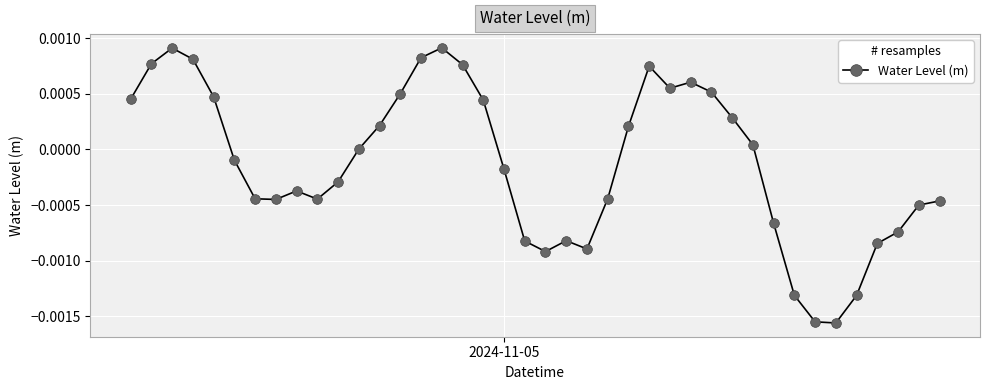

True or false: the data has more than 0 interior local peaks.

True